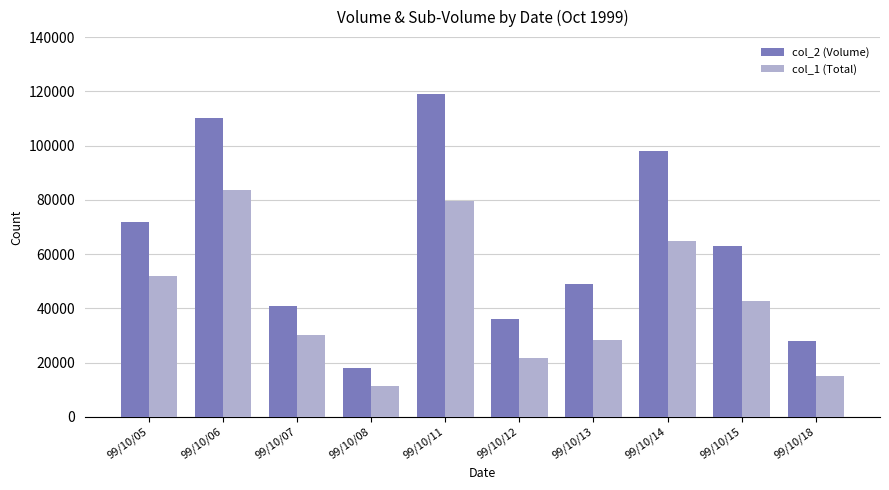

Which series changed the most between 99/10/07 and 99/10/18?

col_1 (Total)